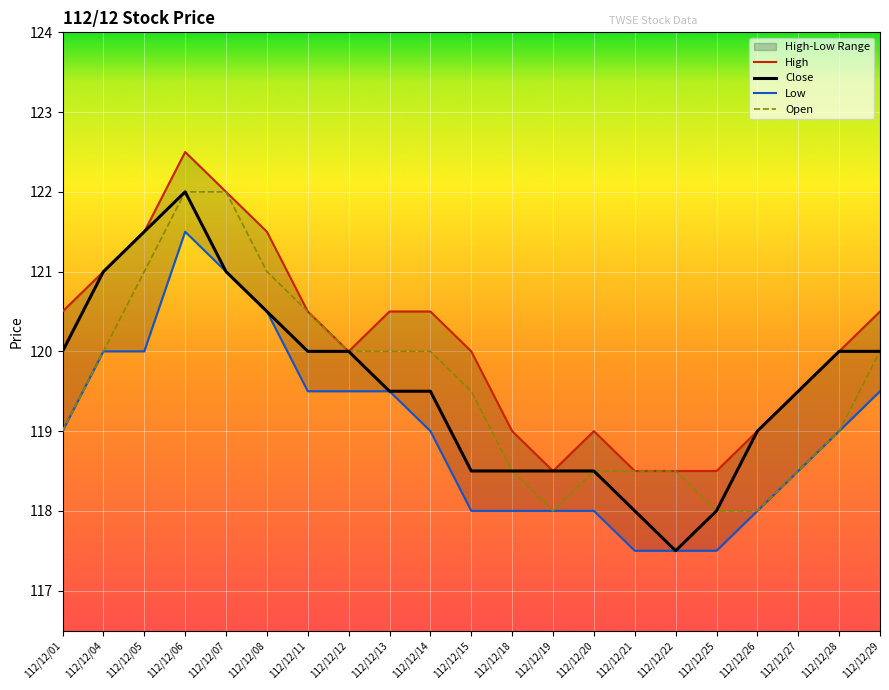

The value of High at 112/12/14 is 120.5. True or false?

True